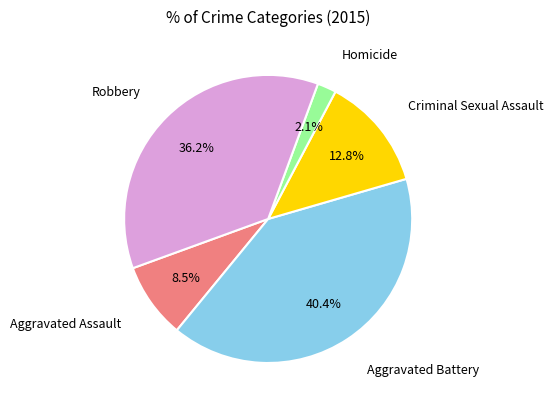

Is it true that Aggravated Battery is 29% of the pie?

False